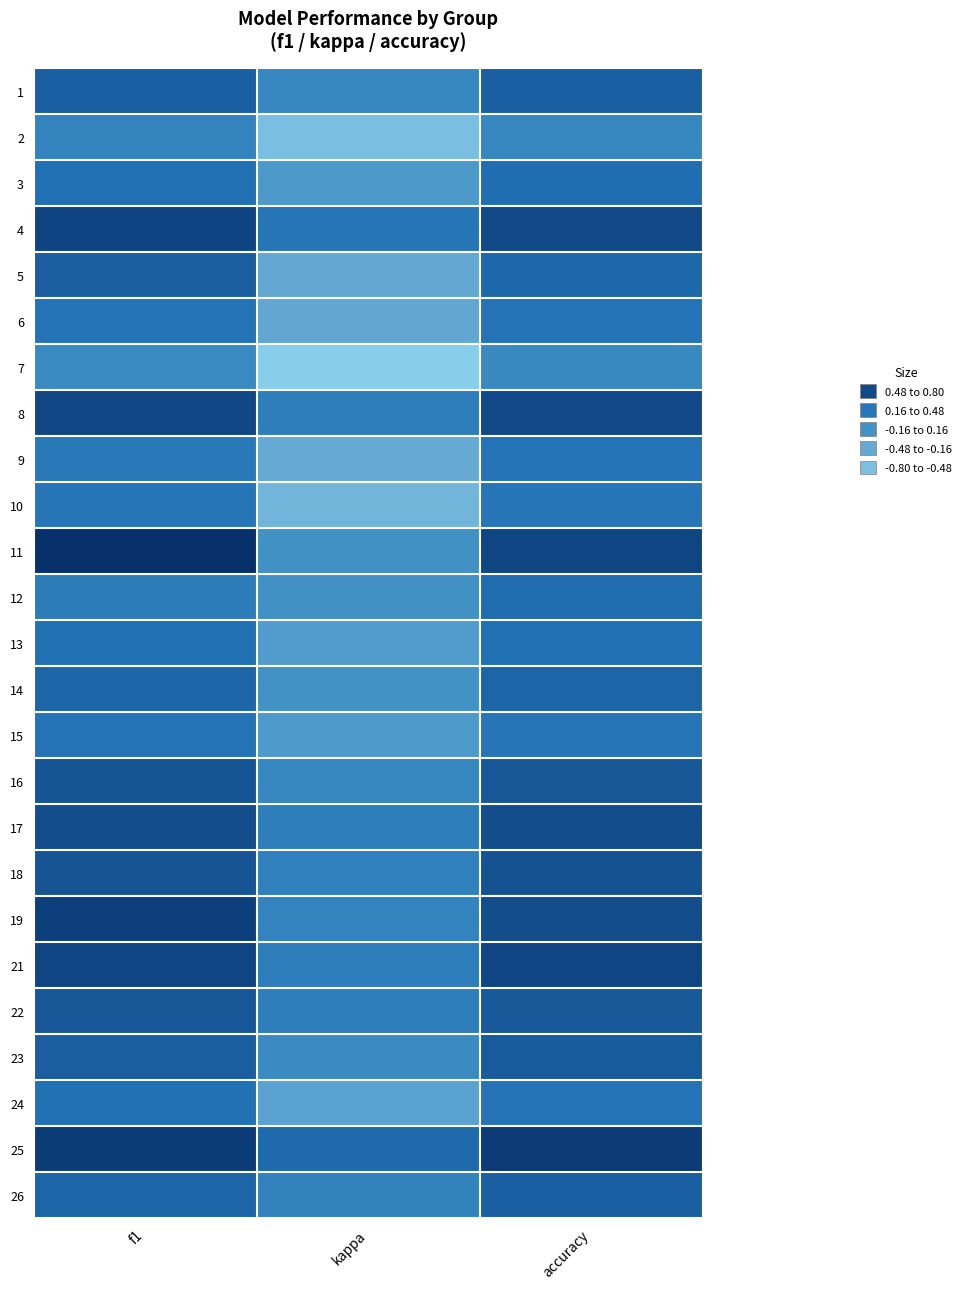

Rank the series at f1 from lowest to highest value.

7, 2, 12, 9, 10, 15, 6, 24, 13, 3, 14, 26, 1, 23, 5, 22, 16, 18, 17, 8, 21, 4, 19, 25, 11